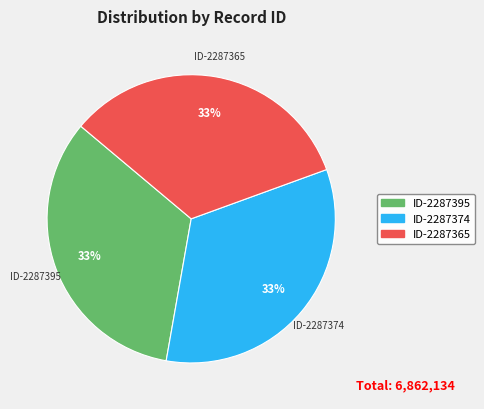

True or false: ID-2287374 accounts for 27% of the total.

False